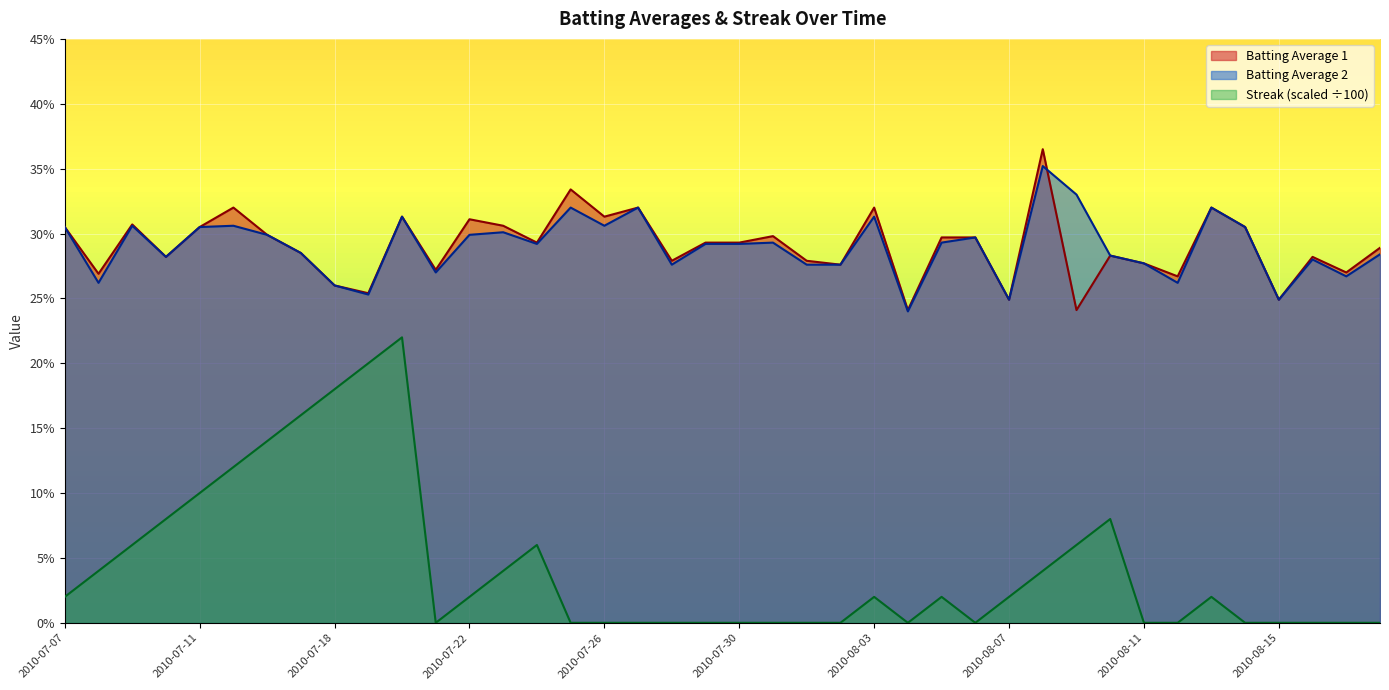

What is the difference between the maximum and second lowest values in the Batting Average 1 series?

0.1